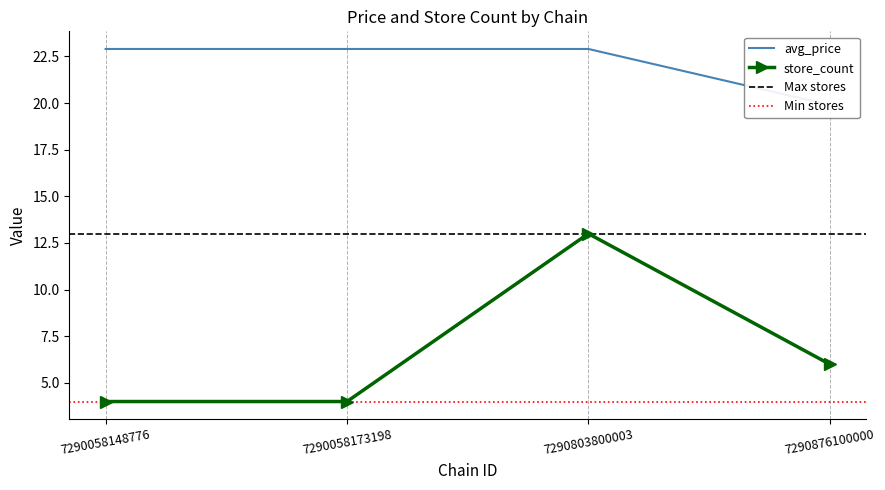

List the series in order of their overall mean, highest first.

avg_price, store_count